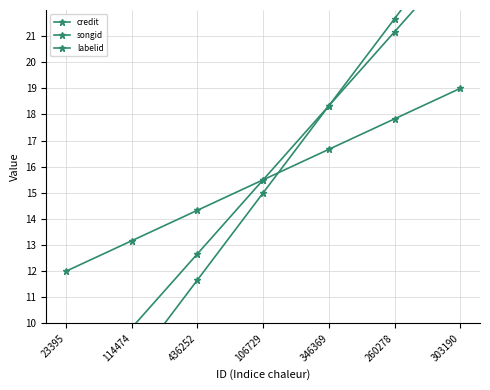

Which series has the largest total across all categories?

credit